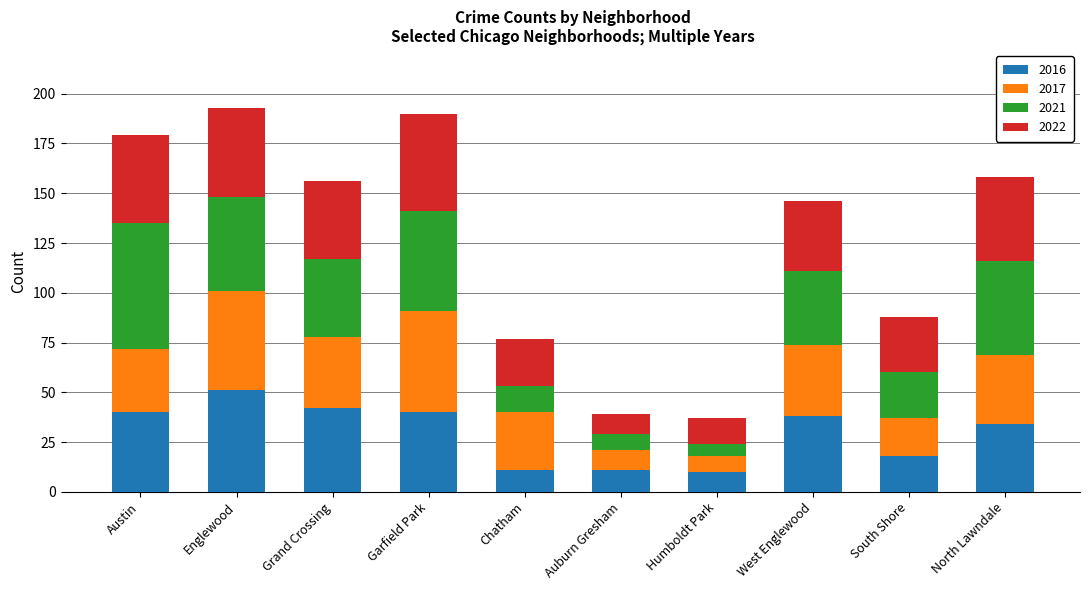

What is the total value across all series at Englewood?

193